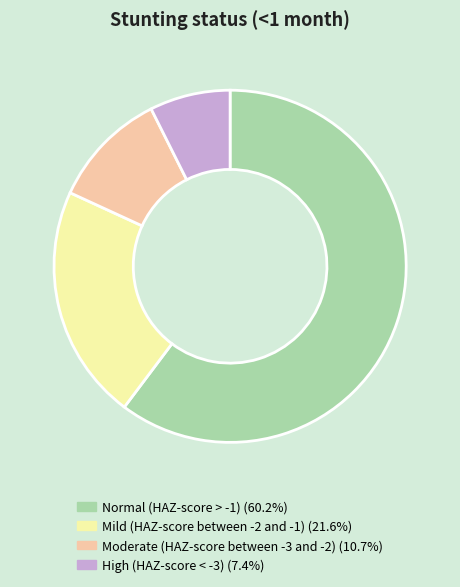

Which has a higher value, Mild (HAZ-score between -2 and -1) or Normal (HAZ-score > -1)?

Normal (HAZ-score > -1)